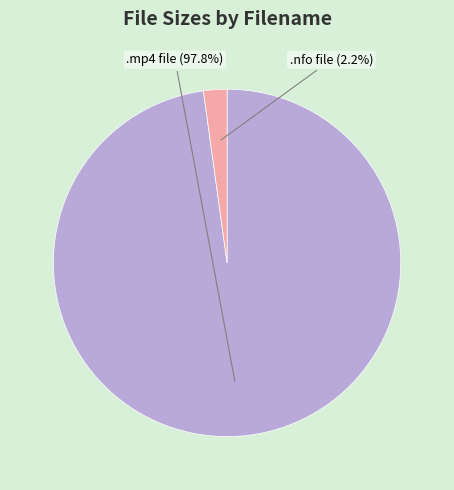

Which slice represents more than half of the pie?

.mp4 file